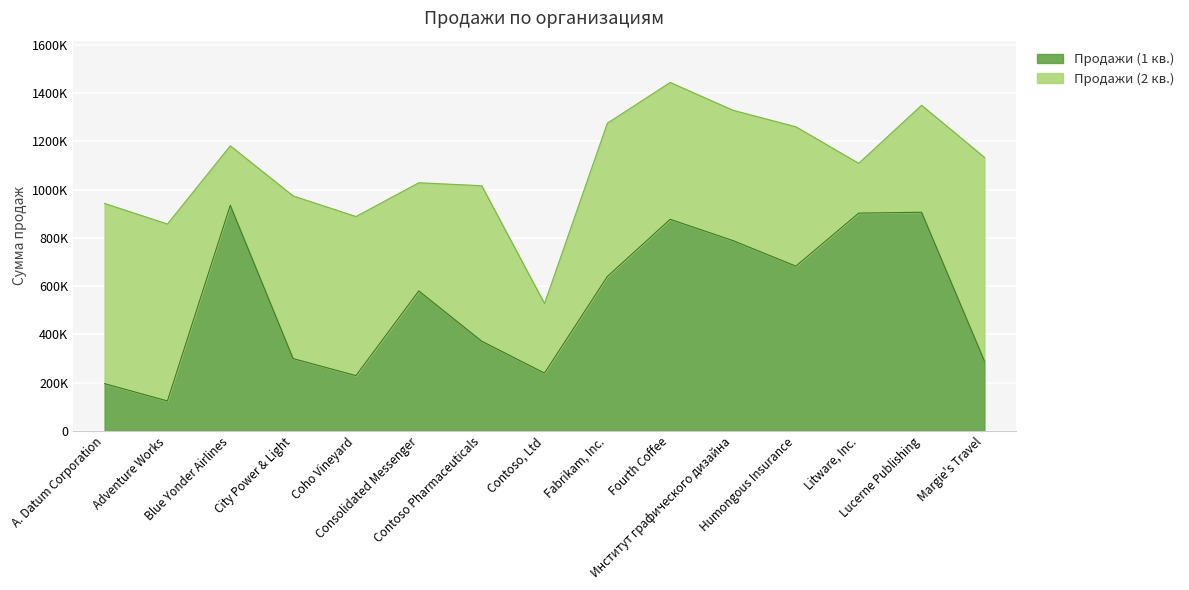

Which label corresponds to the smallest value in the chart?

Adventure Works